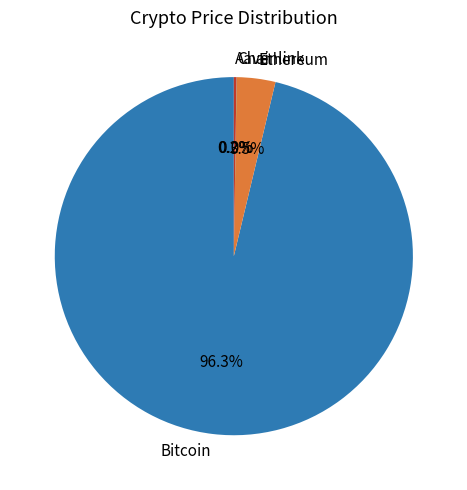

Does Bitcoin represent more than half of the total?

Yes